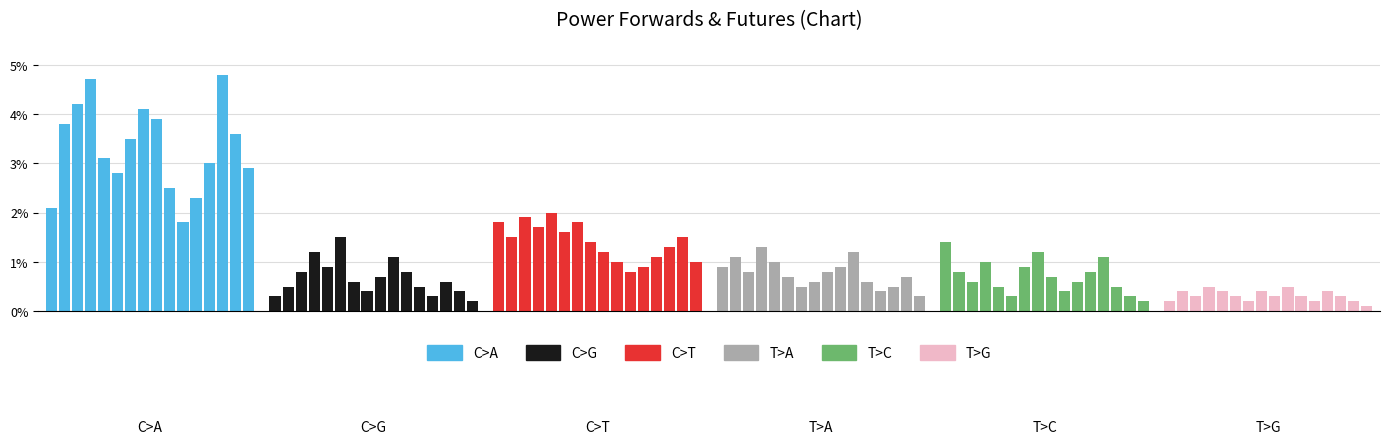

What value does the T>A series have at 6?

0.5